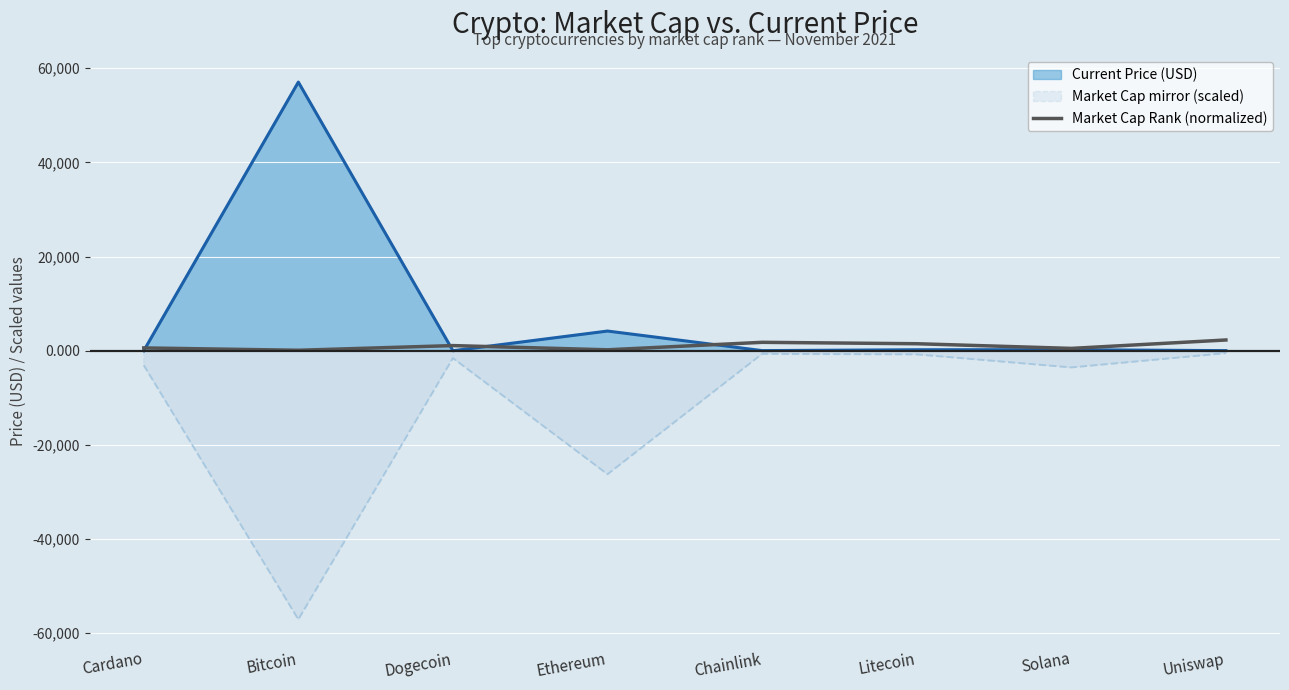

How many interior local peaks (higher than both neighbors) does the data have?

2